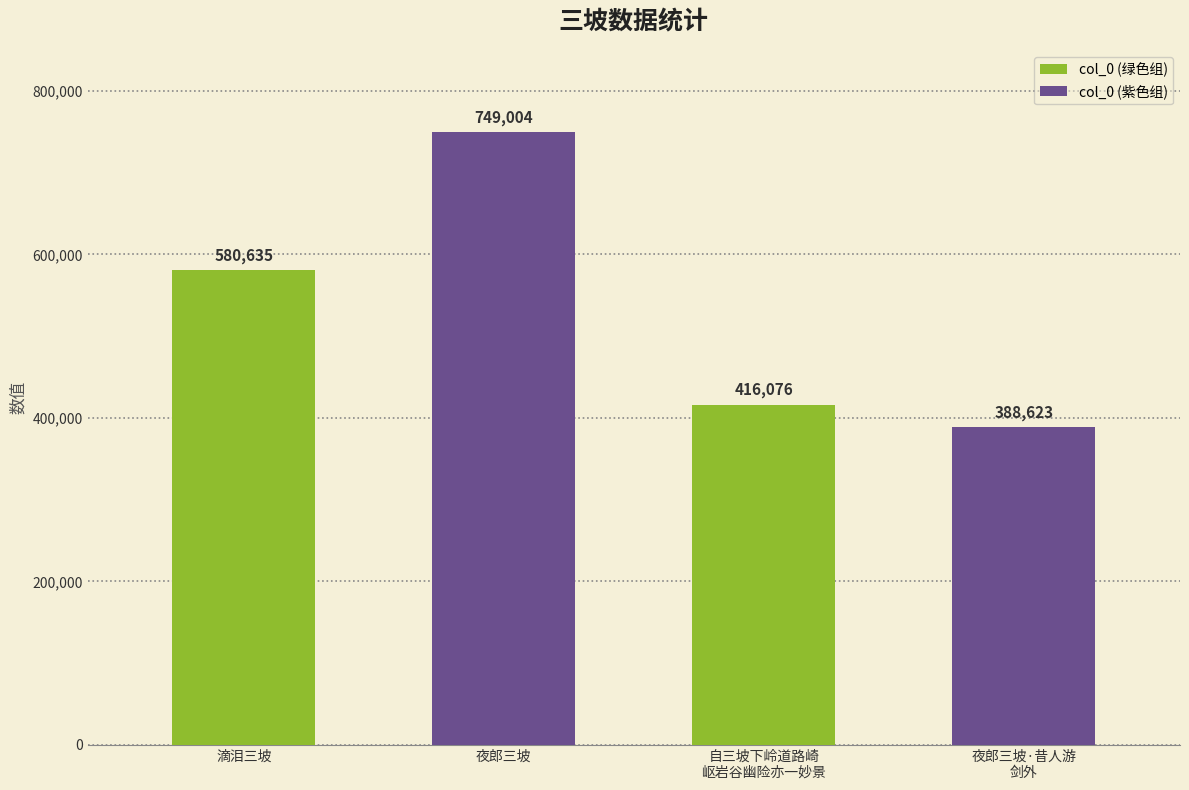

Reading right to left, extract all data points from this chart.

388623	416076	749004	580635